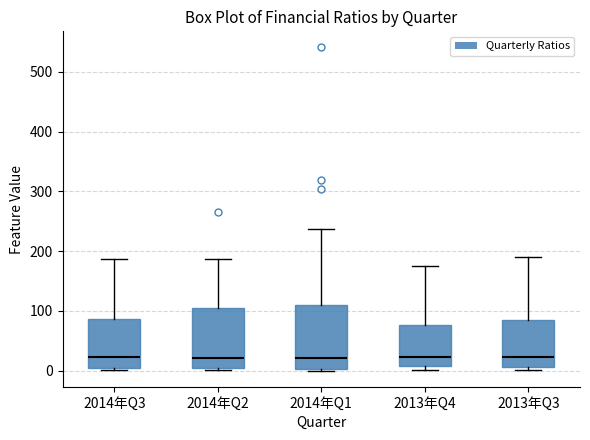

Where is the upper edge of the box for 2014年Q2 on the y-axis? The values are not printed on the chart, so give them approximately, as read against the axis.

110